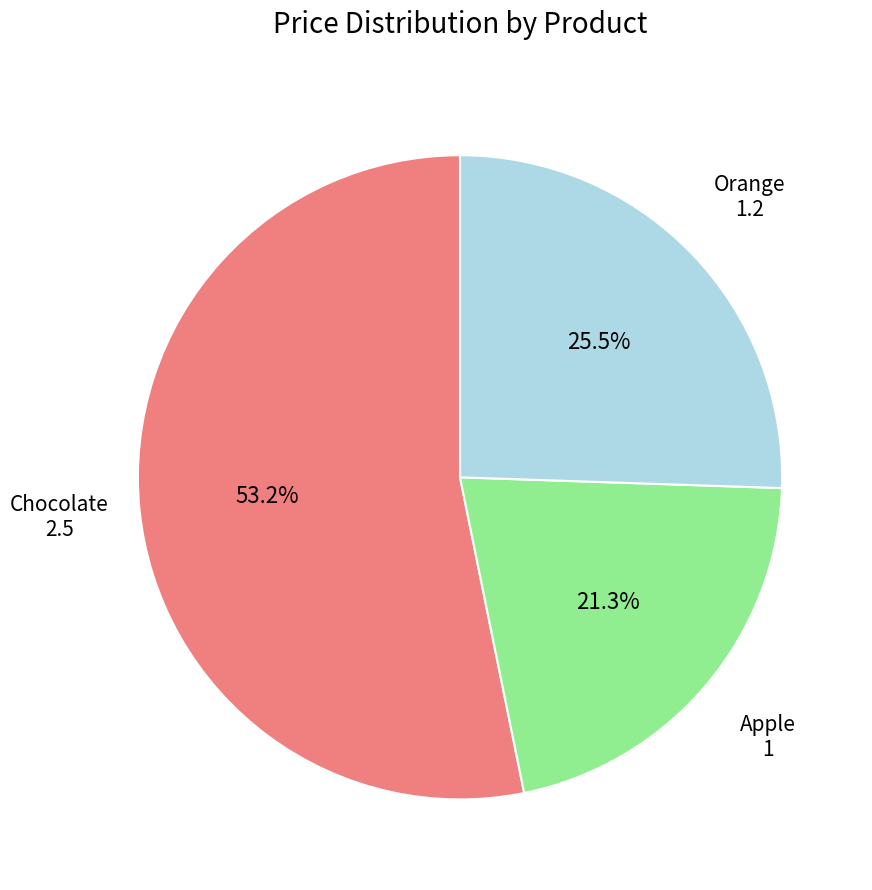

Count the number of slices in the pie.

3